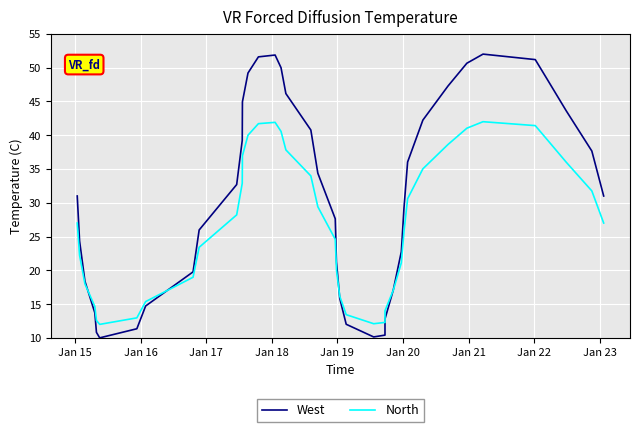

How many distinct data groups are displayed?

2